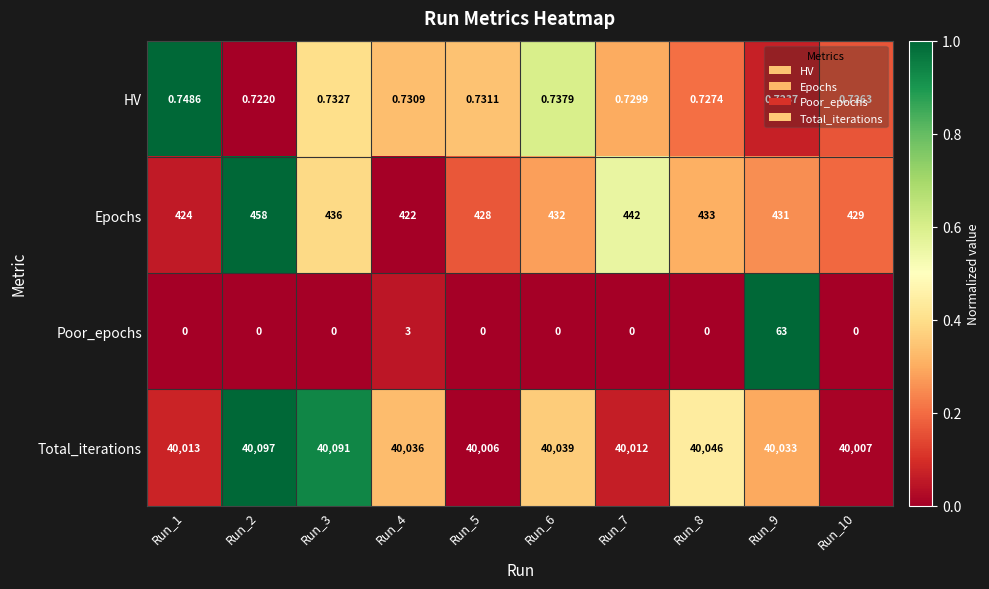

Between Run_2 and Run_5, which series saw the biggest shift?

Total_iterations